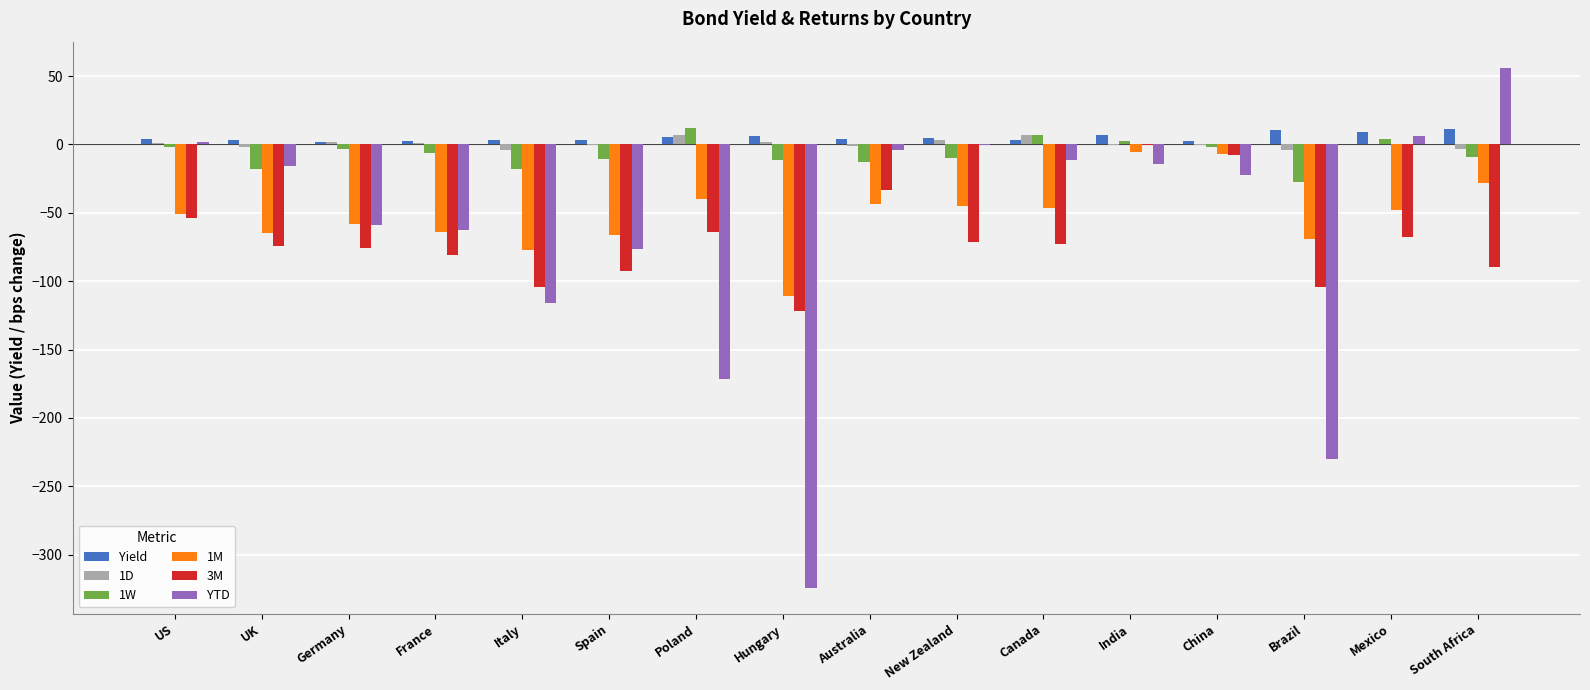

What is the highest value of the 1W series?

12.0